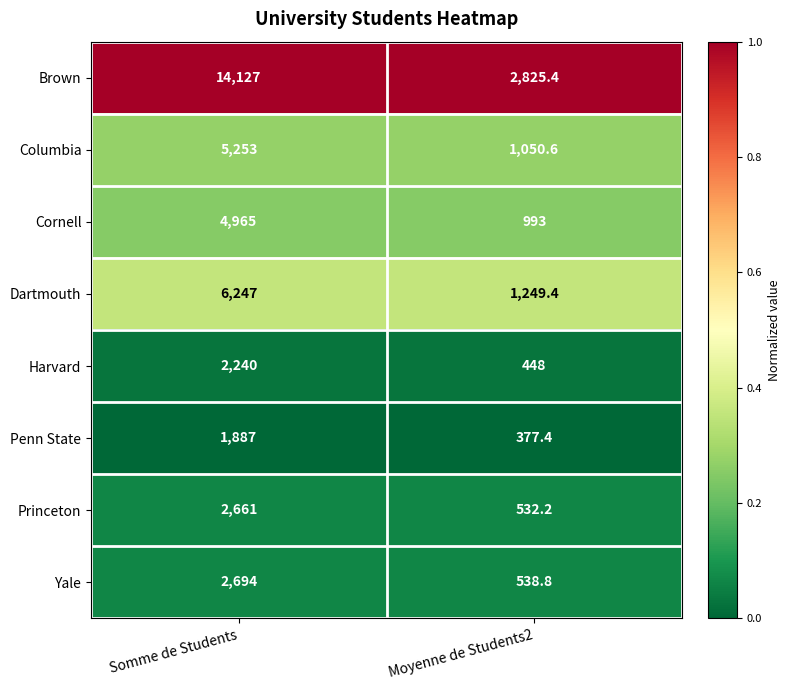

At which category is the sum across all series the highest?

Somme de Students